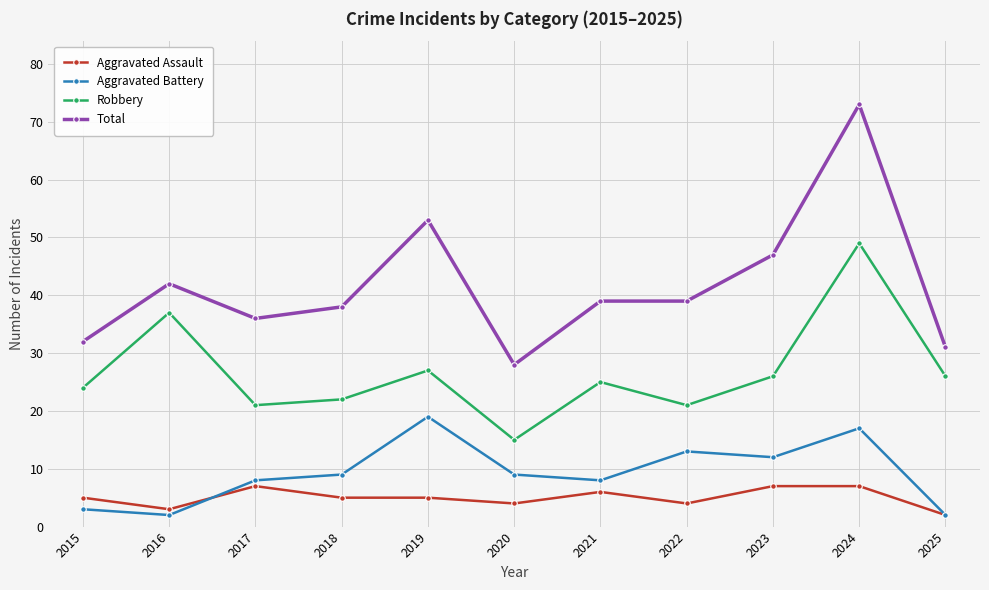

True or false: Total and Robbery cross at least once.

False